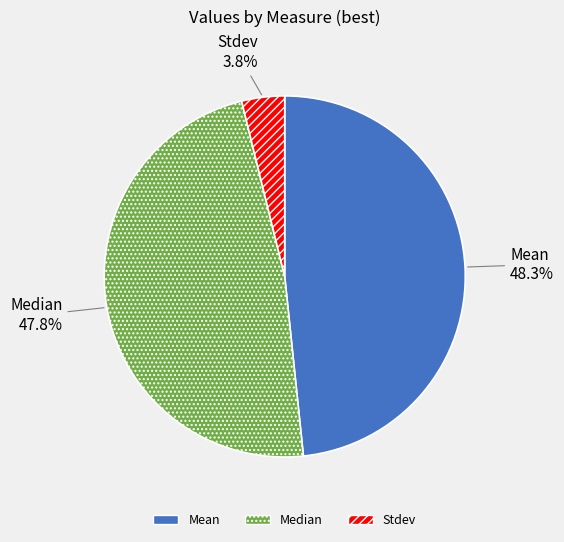

To the nearest percent, what portion does Median represent?

48%